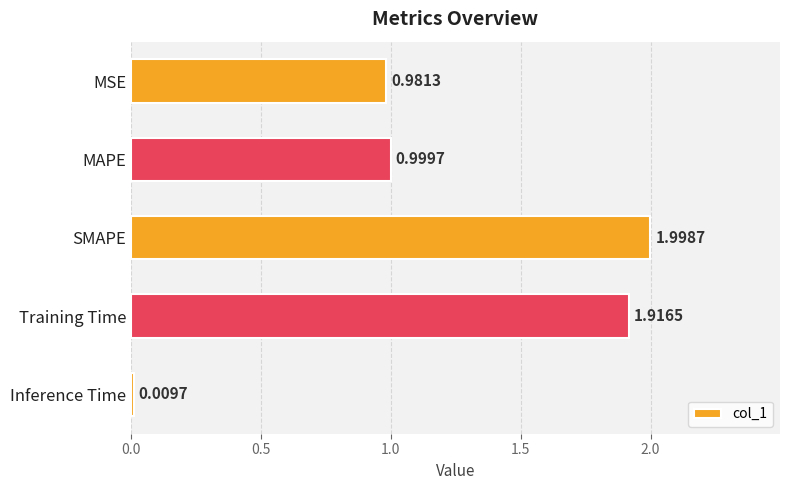

How many bars are there in total?

5